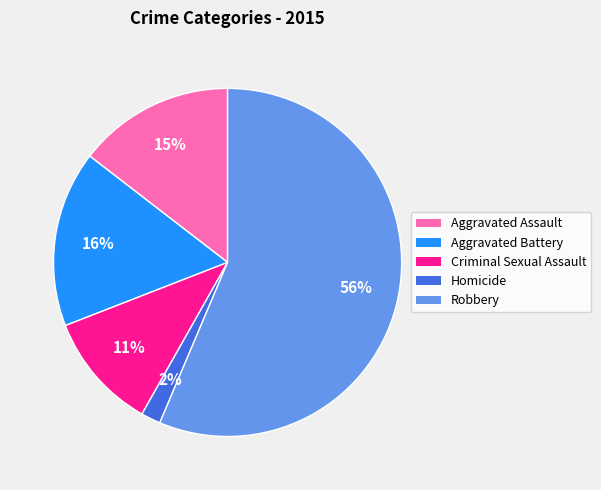

Which has a higher value, Aggravated Battery or Robbery?

Robbery